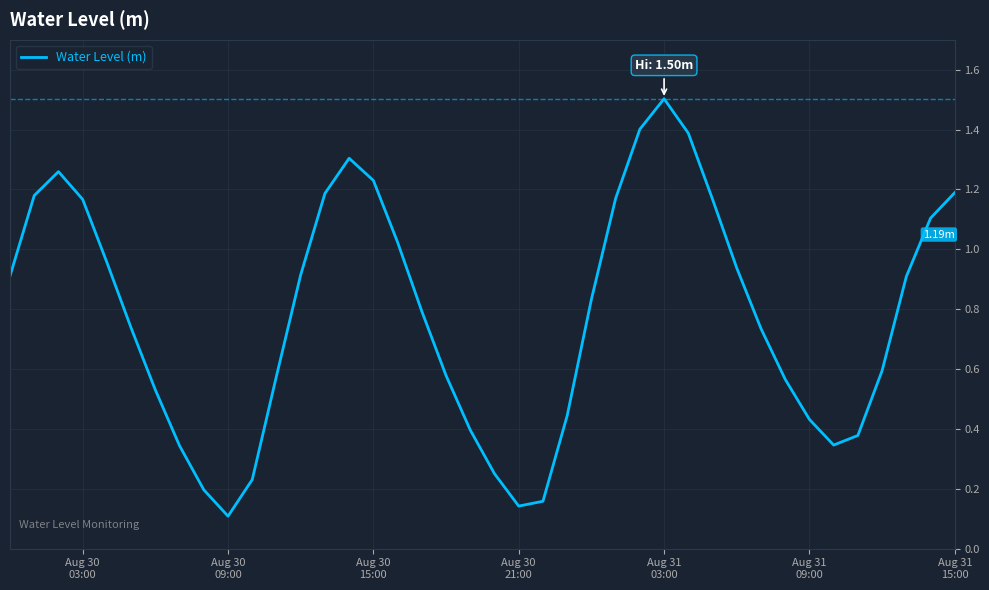

What is the difference between the maximum and minimum values?

1.4